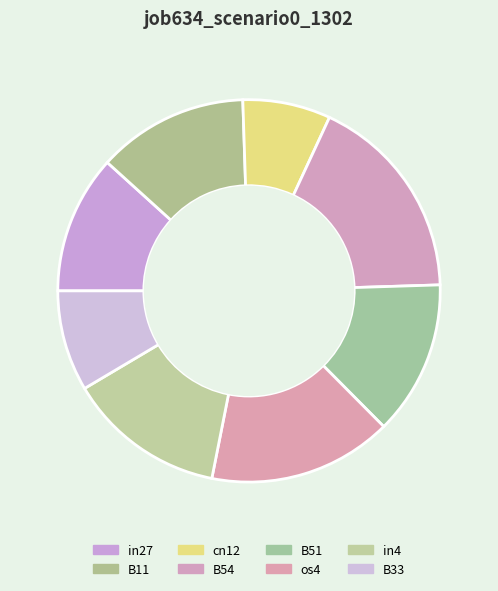

To the nearest percent, what percentage of the pie is in27?

12%